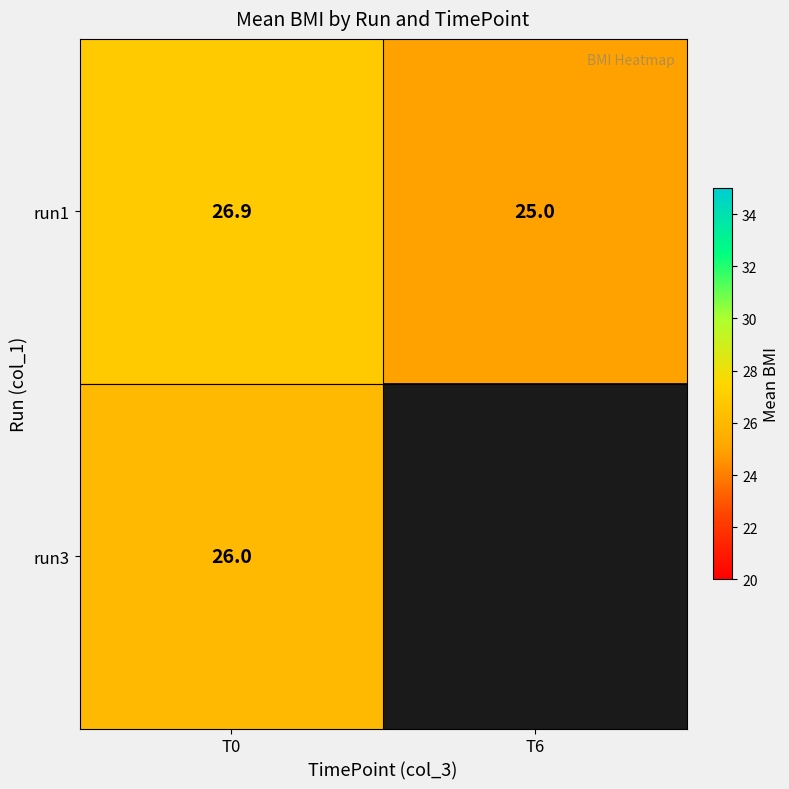

Between T0 and T6, which series saw the biggest shift?

run1